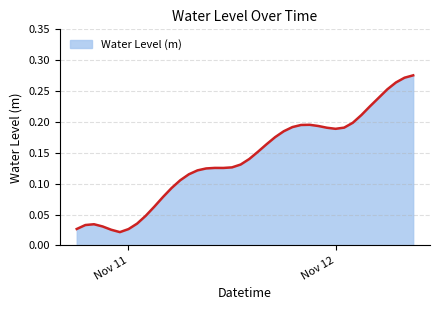

Count the number of categories in the chart.

40